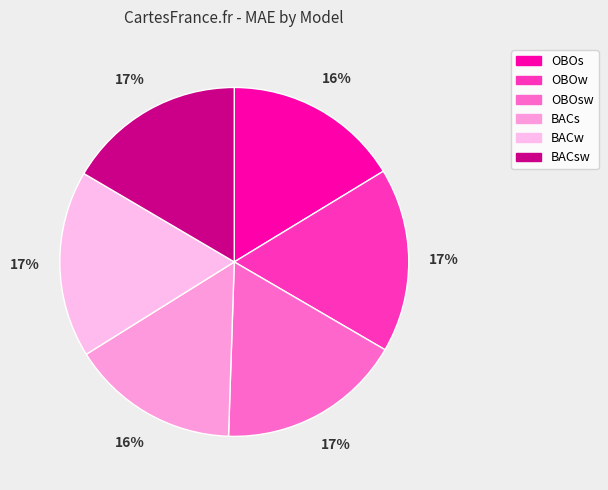

What percentage is the BACsw slice, to the nearest percent?

17%